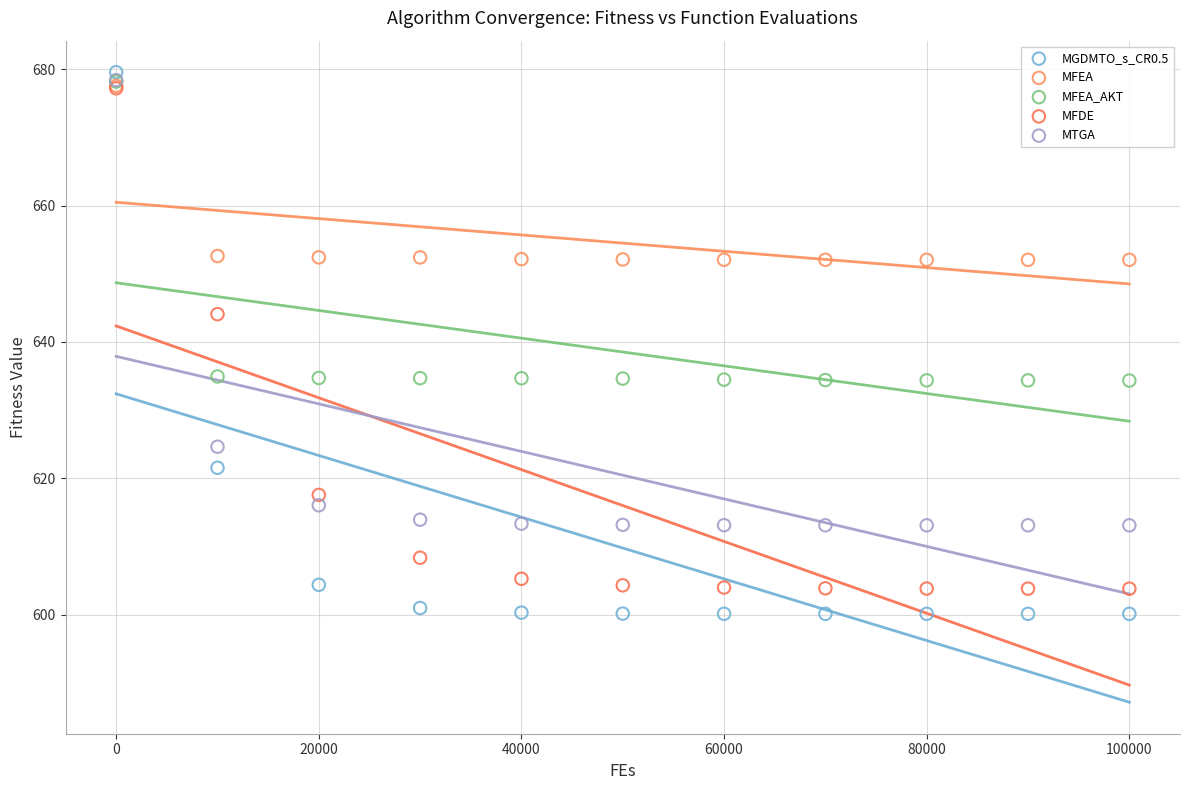

What are all the series names shown in the legend?

MGDMTO_s_CR0.5, MFEA, MFEA_AKT, MFDE, MTGA